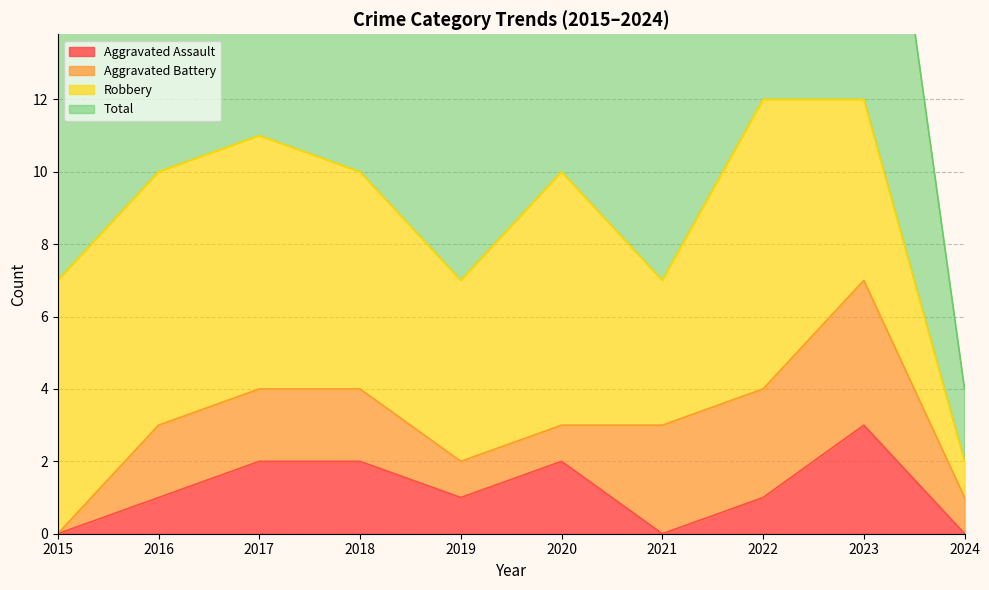

What is the maximum value for Aggravated Assault?

3